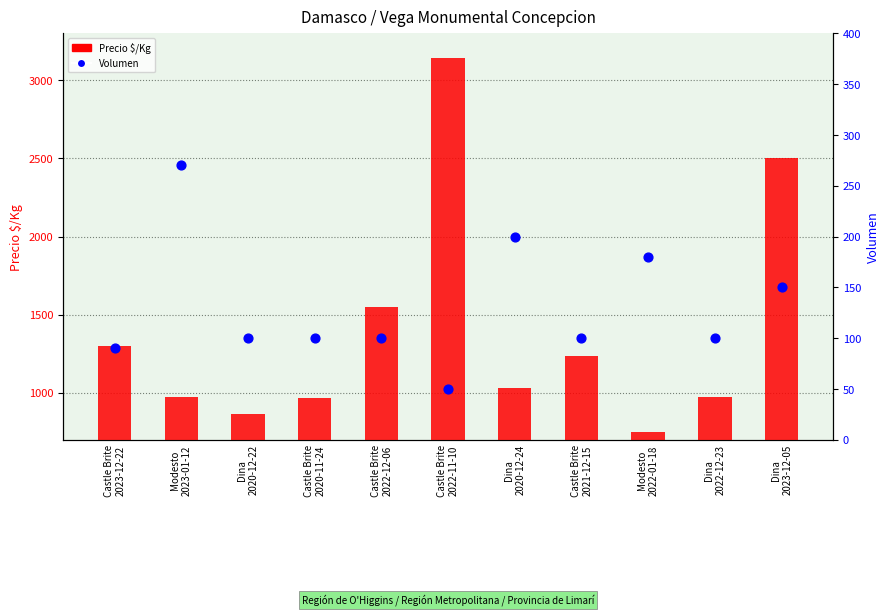

At how many categories does at least one series exceed 2873?

1